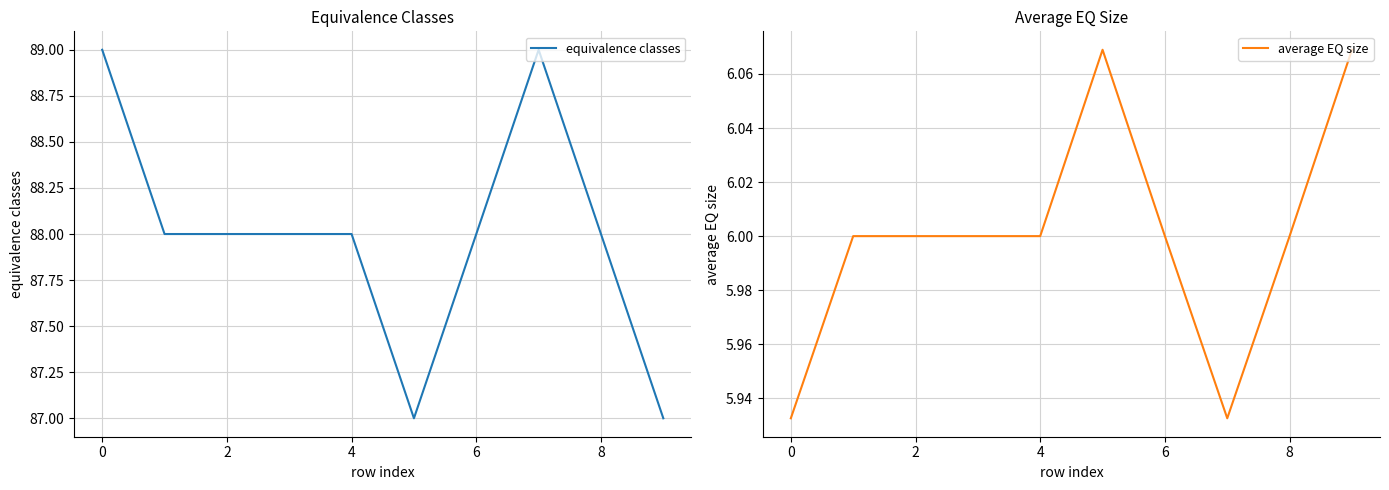

The value of average EQ size at 4 is 6.0. True or false?

True